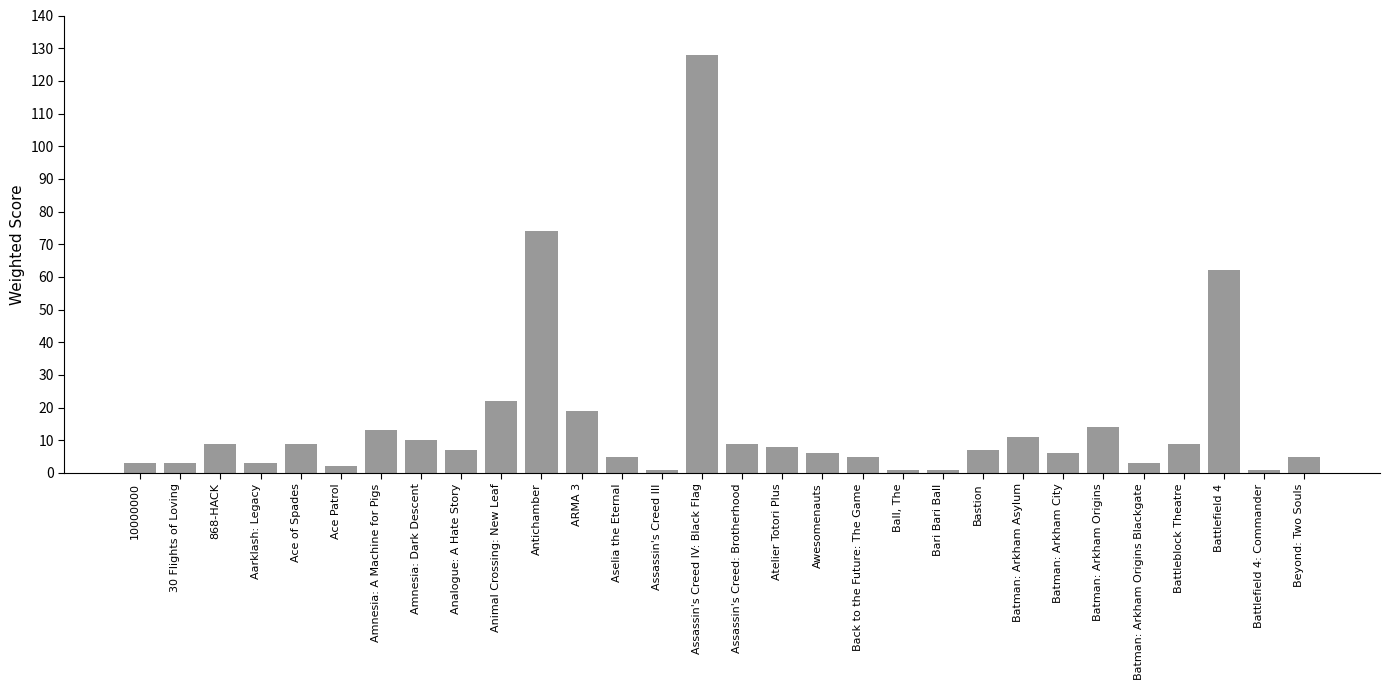

Reading right to left, what are all the values shown in this chart?

5	1	62	9	3	14	6	11	7	1	1	5	6	8	9	128	1	5	19	74	22	7	10	13	2	9	3	9	3	3